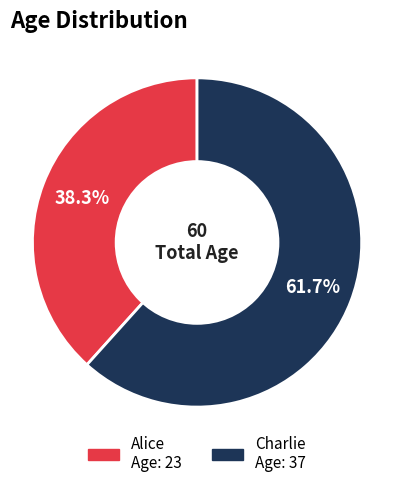

Is there a majority slice in this chart?

Yes